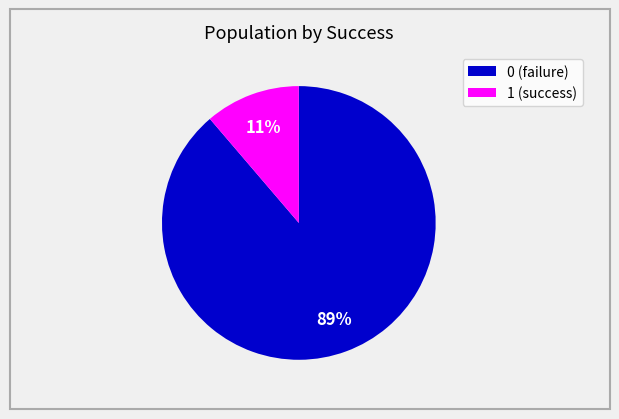

Count the number of slices in the pie.

2